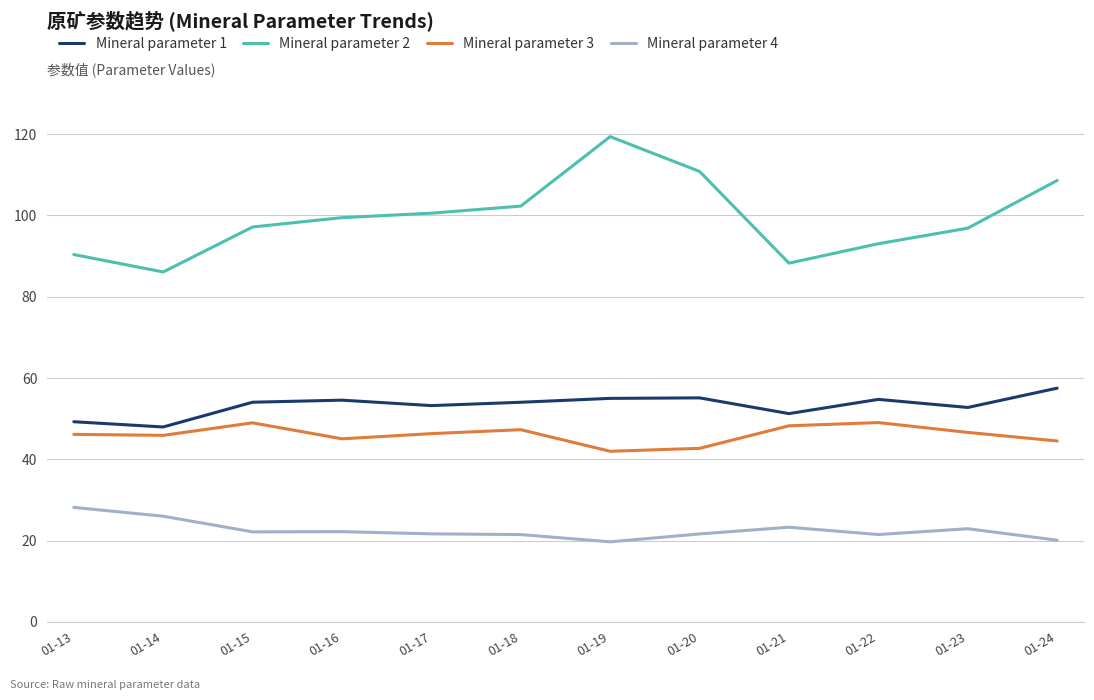

What is the greatest value displayed?

119.4